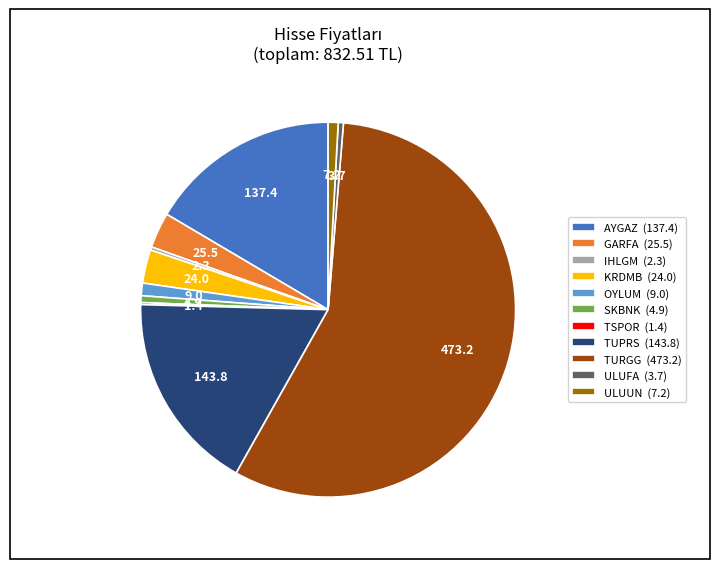

Is there a majority slice in this chart?

Yes